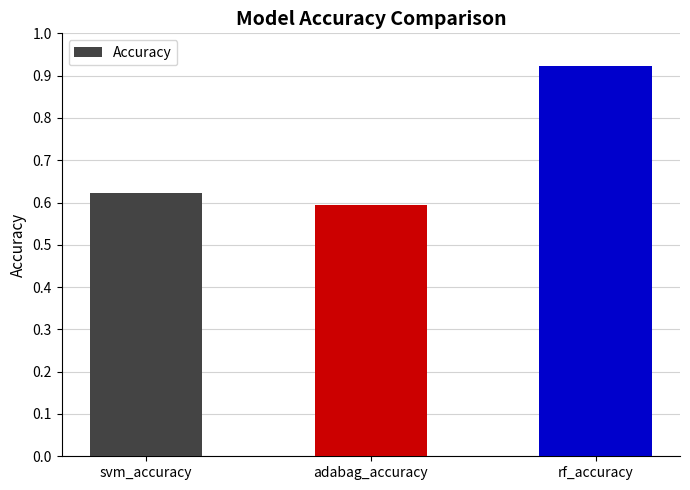

True or false: the data shows 0.4 at svm_accuracy.

False